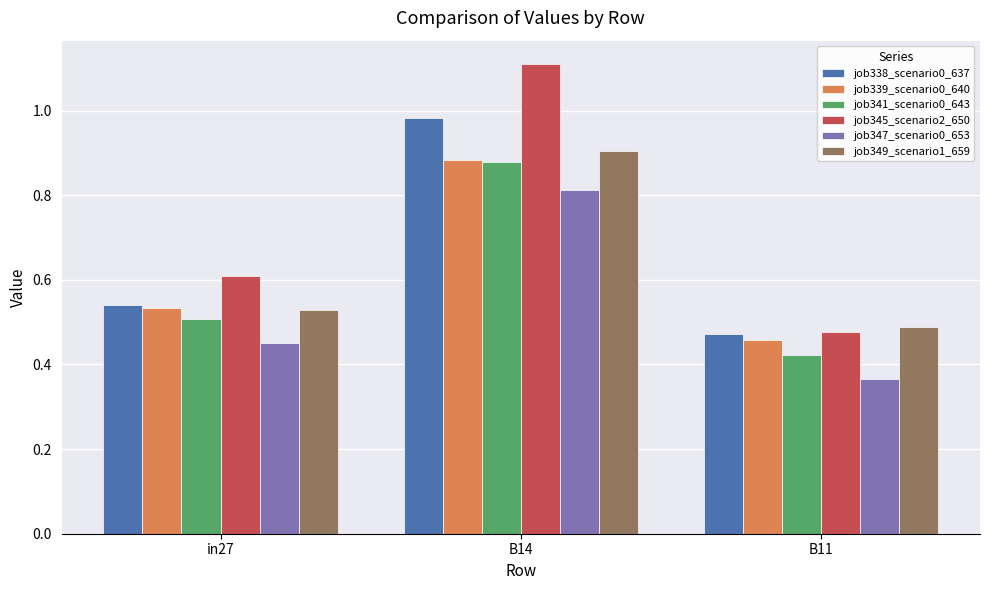

At which label is job338_scenario0_637 closest to 0?

B11